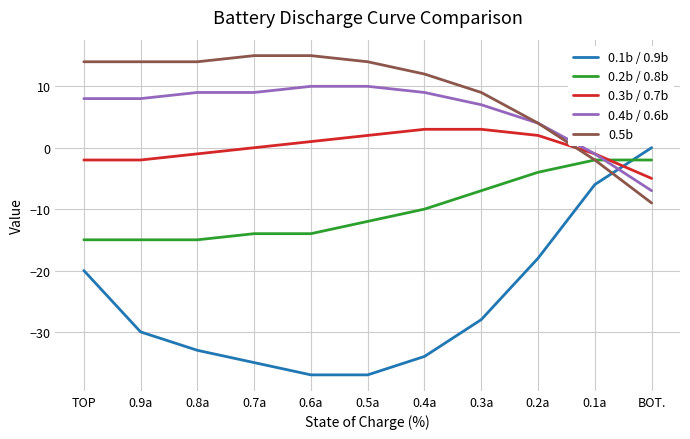

At 0.5a, list the series in order from smallest to largest.

0.1b / 0.9b, 0.2b / 0.8b, 0.3b / 0.7b, 0.4b / 0.6b, 0.5b